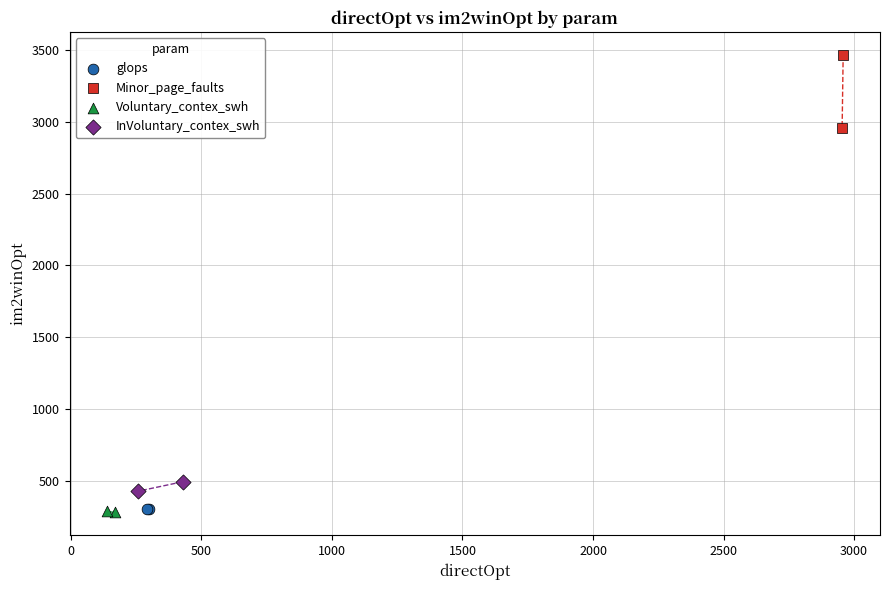

Which series reaches the maximum Y coordinate?

Minor_page_faults